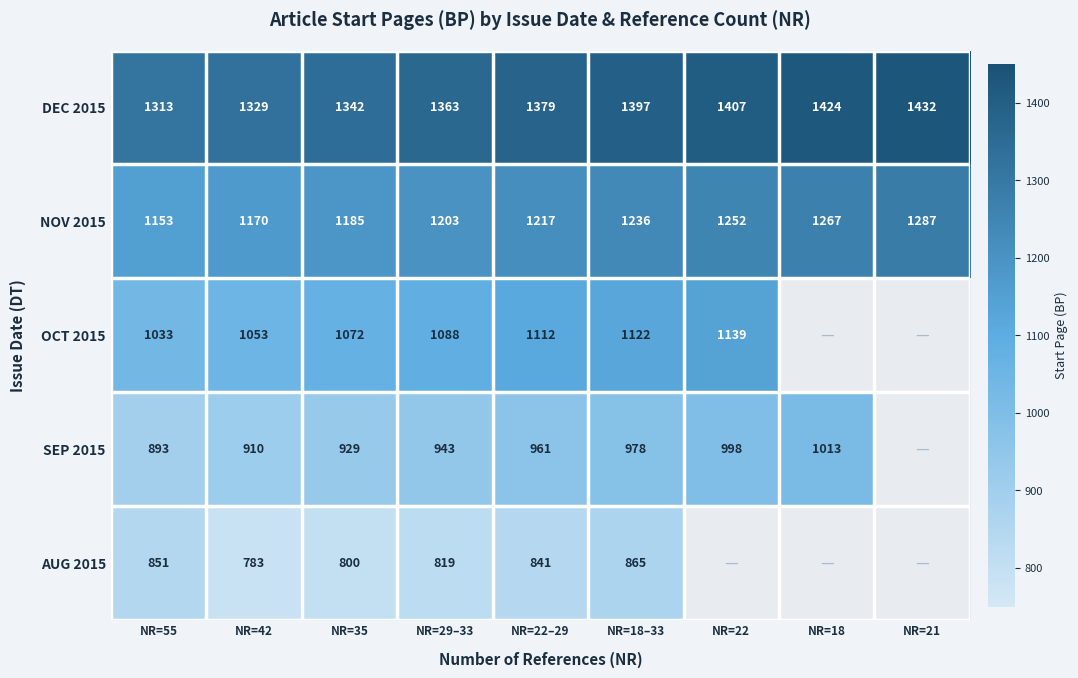

Rank the categories by DEC 2015 value from highest to lowest.

NR=21, NR=18, NR=22, NR=18–33, NR=22–29, NR=29–33, NR=35, NR=42, NR=55